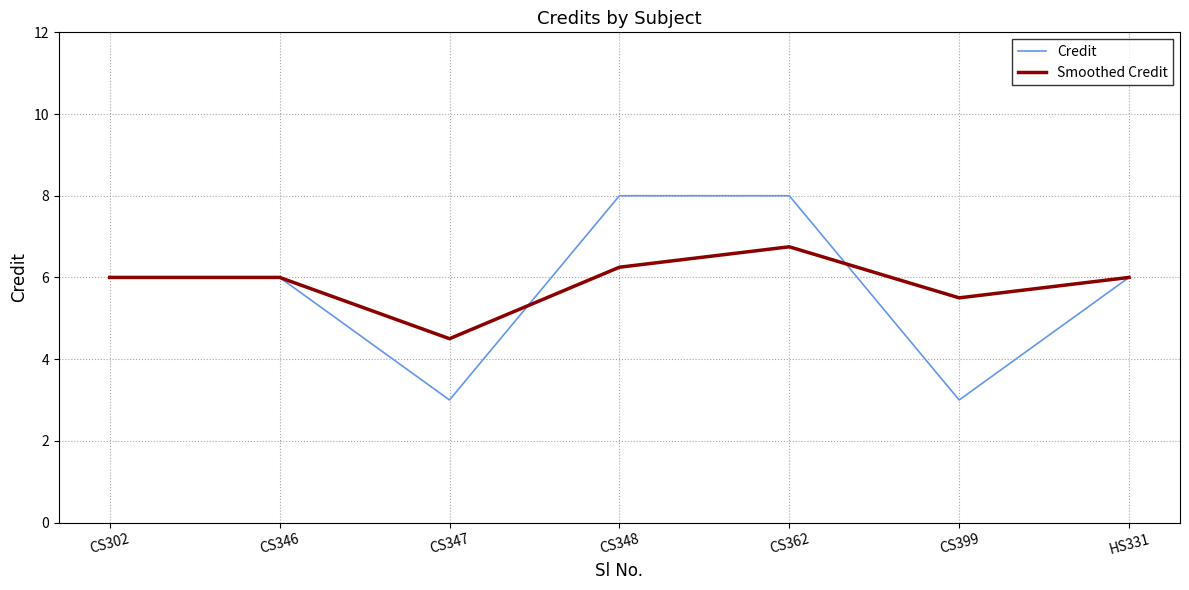

At which category is the sum across all series the highest?

CS362